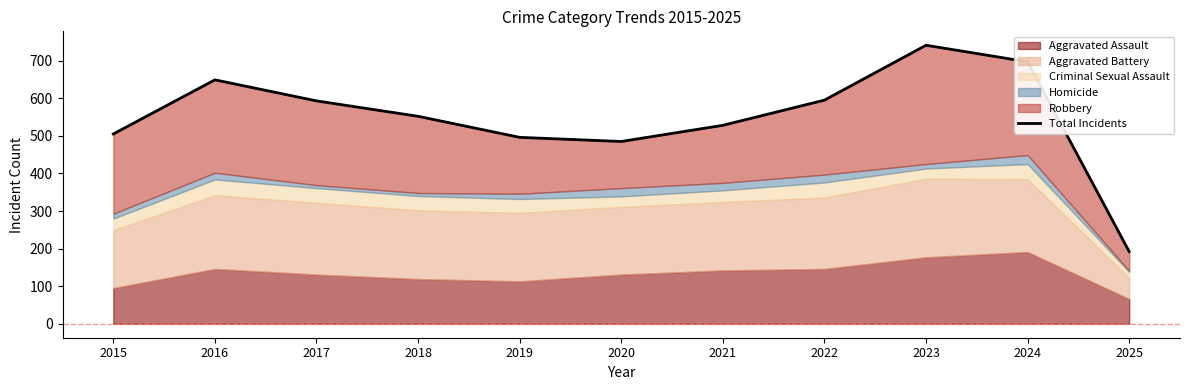

How many lines are shown in the chart?

1